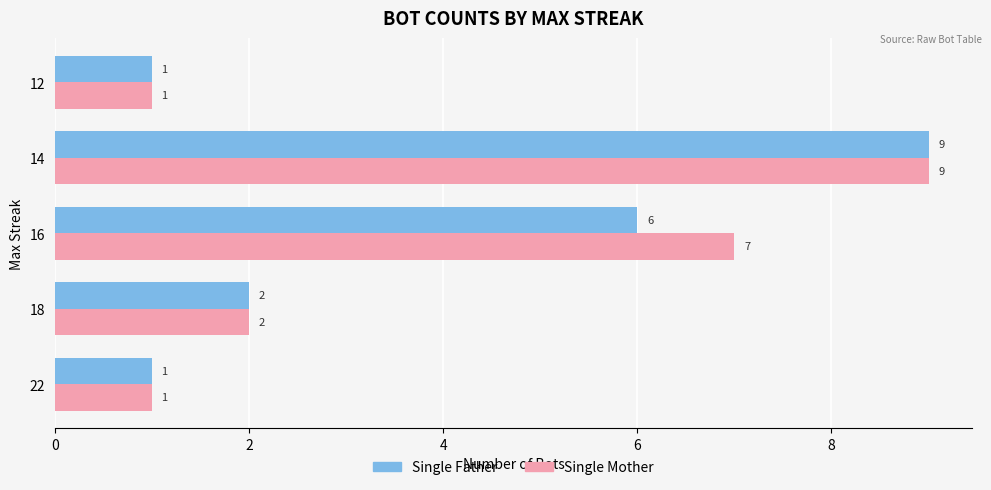

True or false: Single Father has a value of 4 at 16.

False